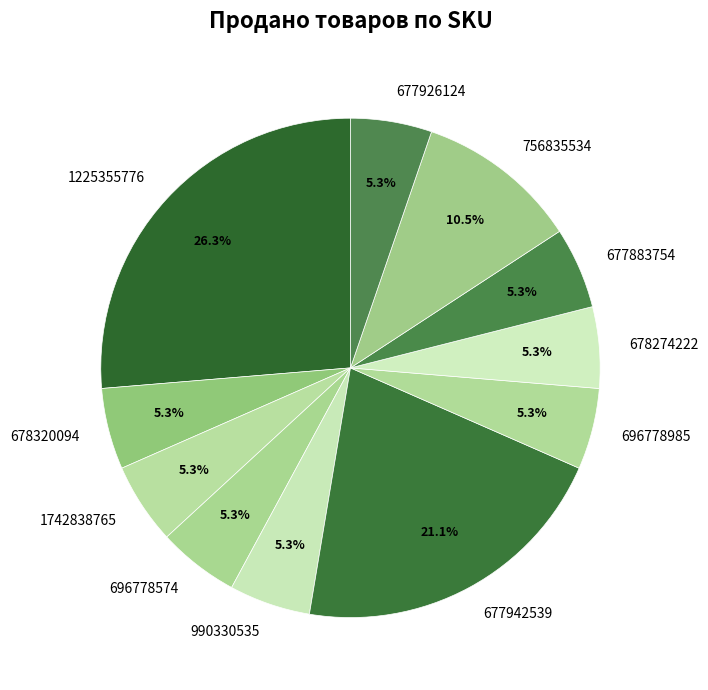

Is there any slice that represents more than half of the pie?

No